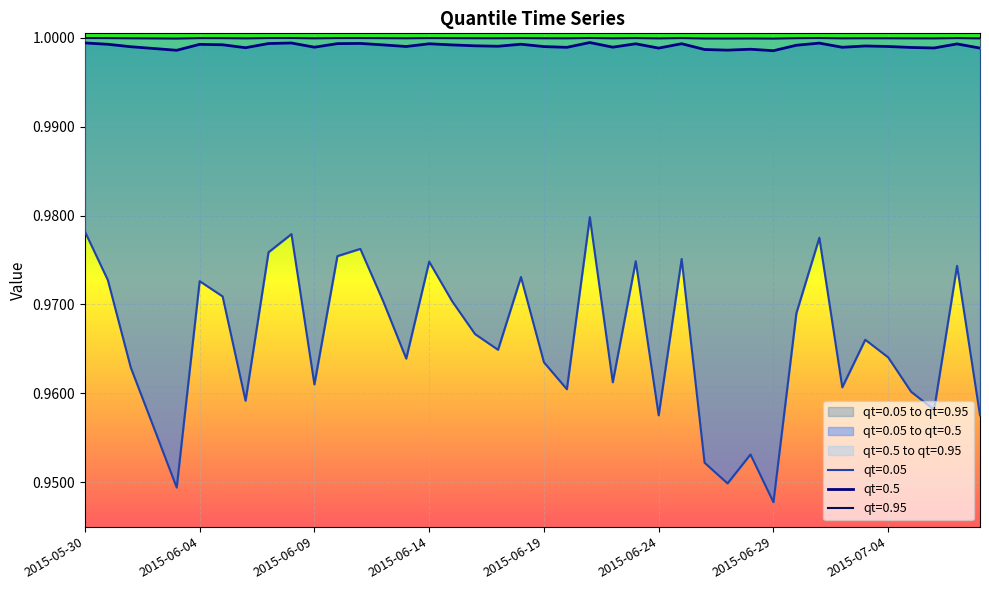

List the series in order of their peak value, lowest first.

qt=0.05, qt=0.5, qt=0.95